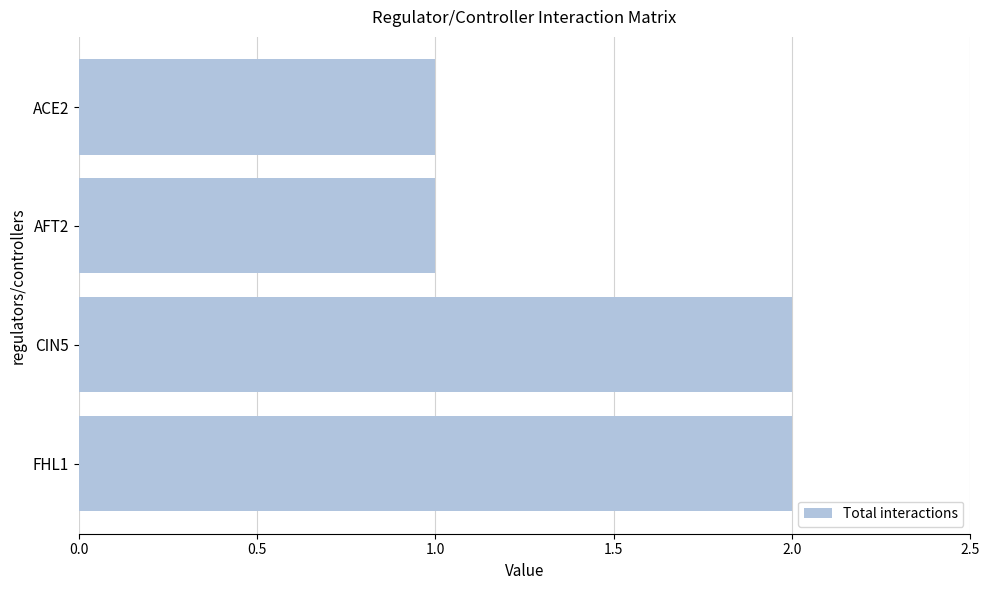

What is the sum of all values?

6